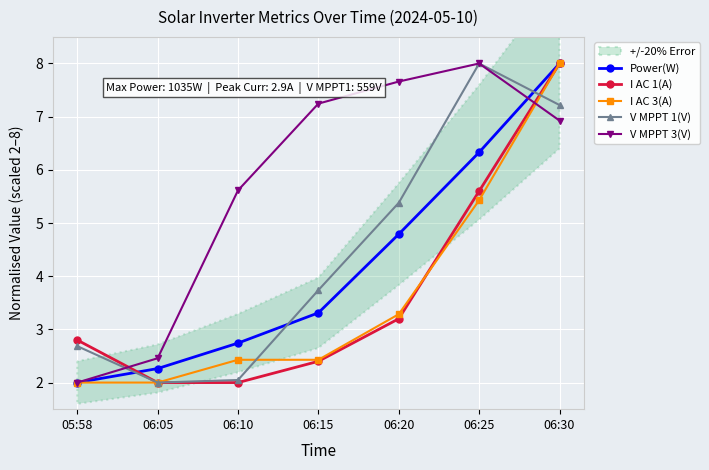

What is the sum of all Power(W) values?

29.4